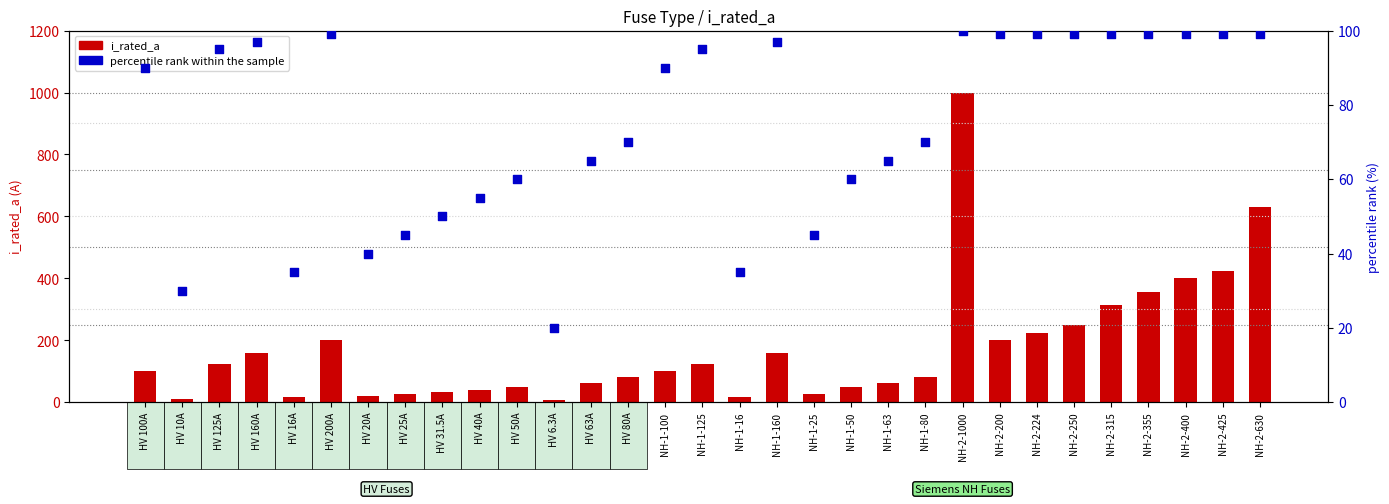

What are all the series names shown in the legend?

i_rated_a, percentile rank within the sample